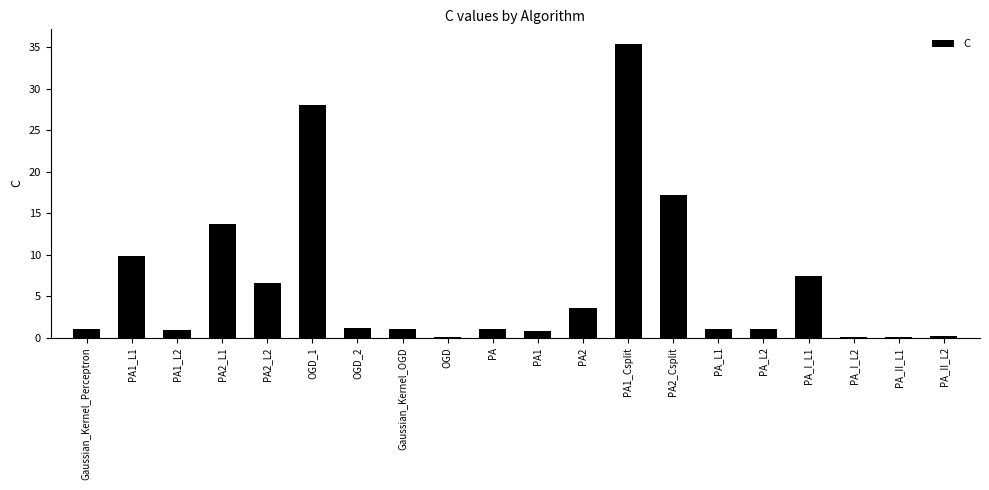

Between PA_I_L2 and Gaussian_Kernel_OGD, which is larger?

Gaussian_Kernel_OGD